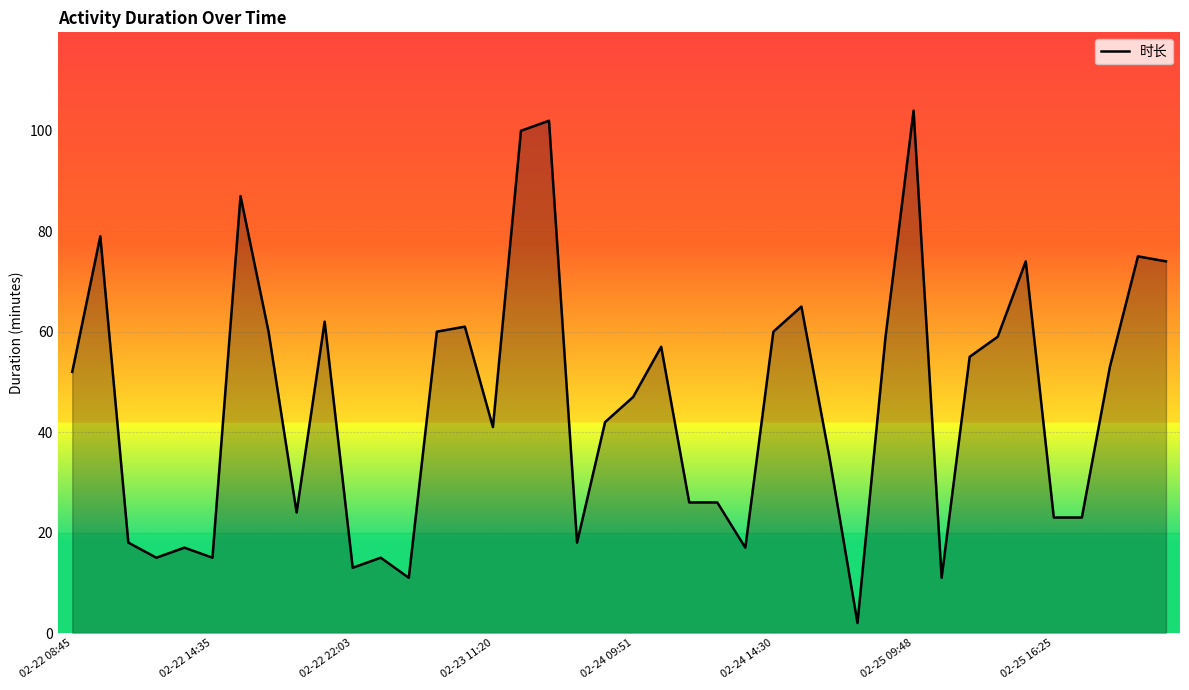

What is the maximum value shown in the chart?

104